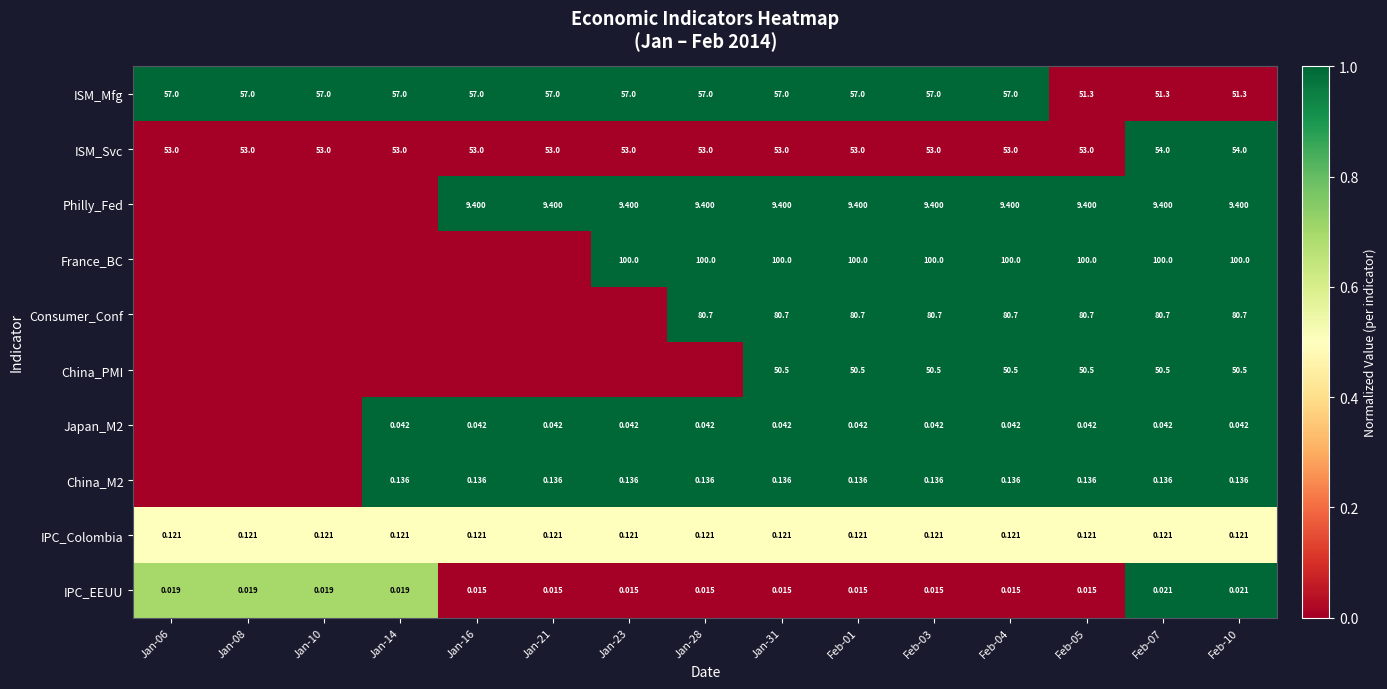

How many distinct data groups are displayed?

10